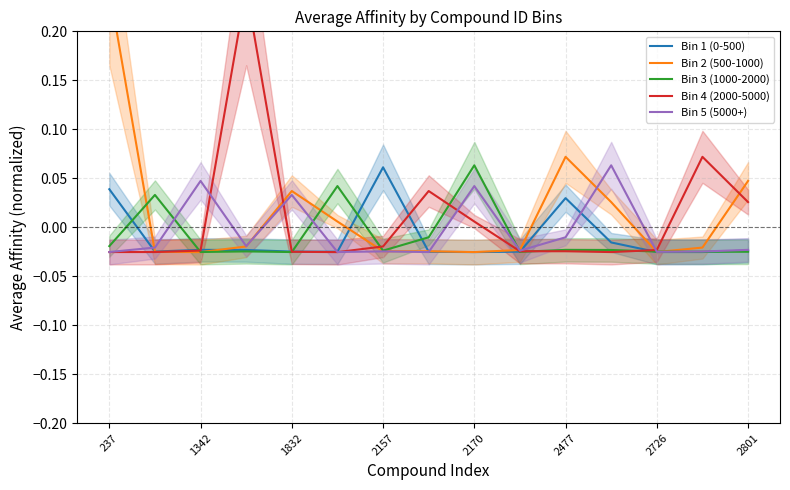

What are all the series names shown in the legend?

Bin 1 (0-500), Bin 2 (500-1000), Bin 3 (1000-2000), Bin 4 (2000-5000), Bin 5 (5000+)